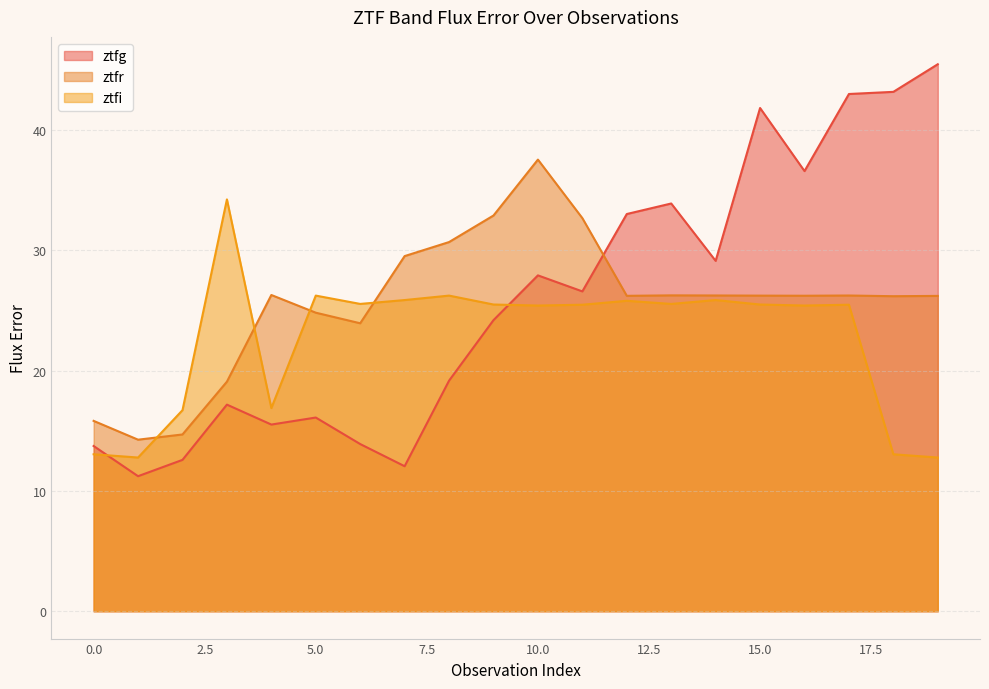

List the series in order of their peak value, lowest first.

ztfi, ztfr, ztfg